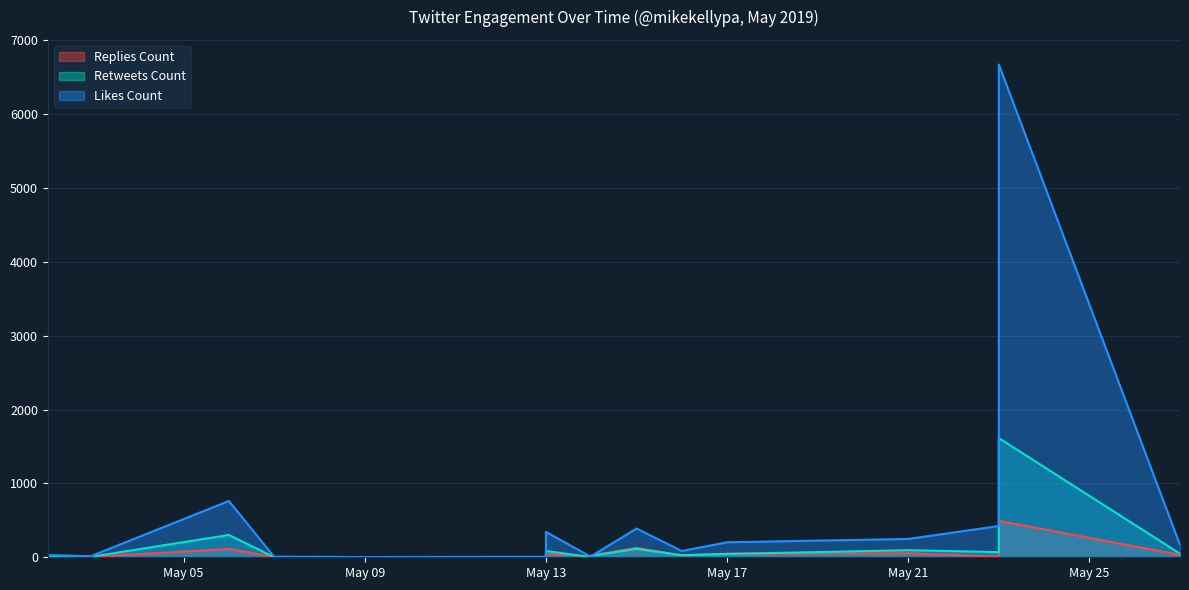

What is the value of the retweets_count point at the 1st from the left?

9